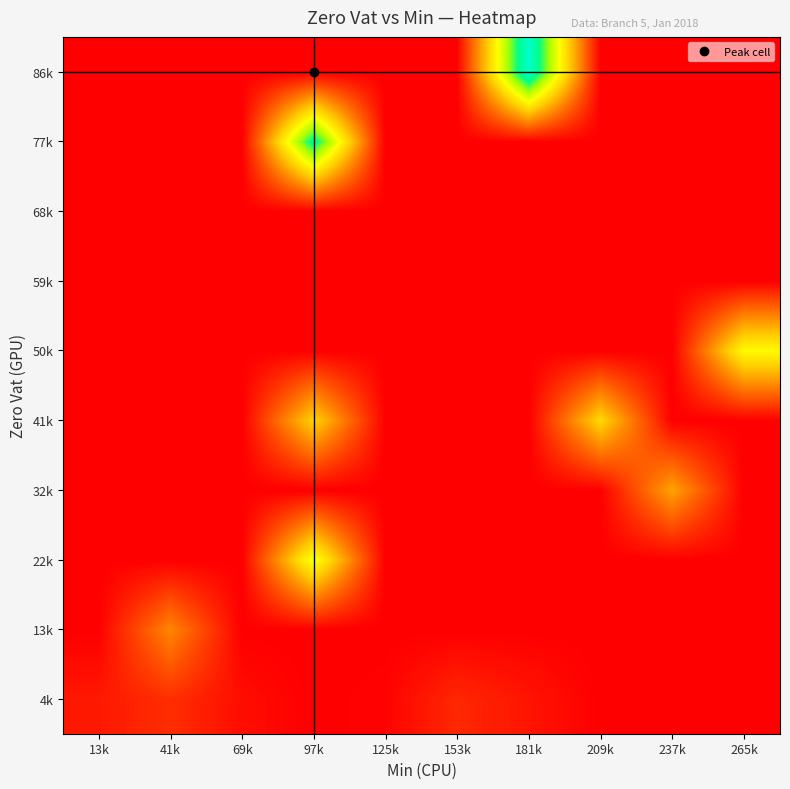

Count the number of data series in this chart.

10